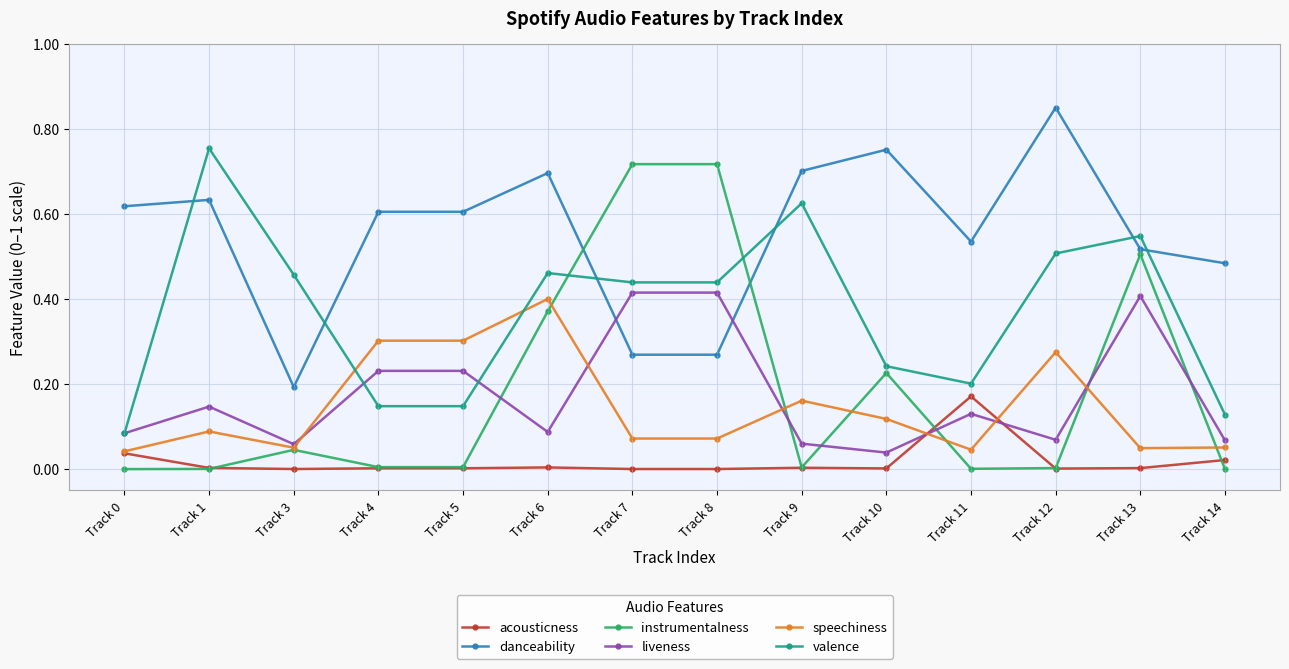

How many categories are shown in the chart?

14